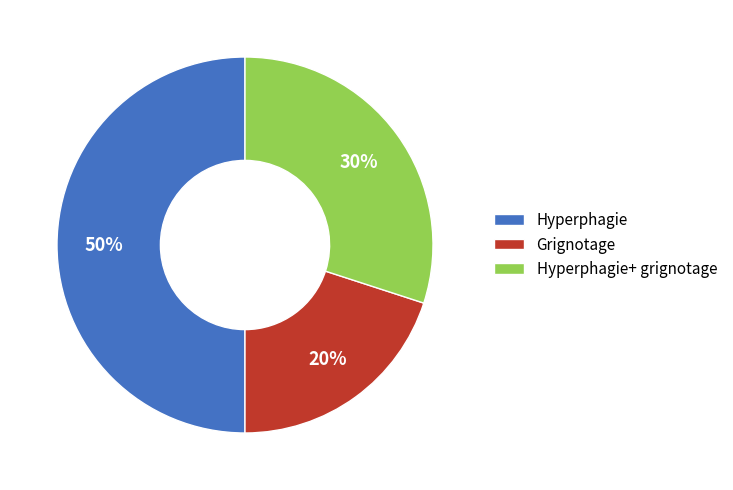

Count the number of slices in the pie.

3